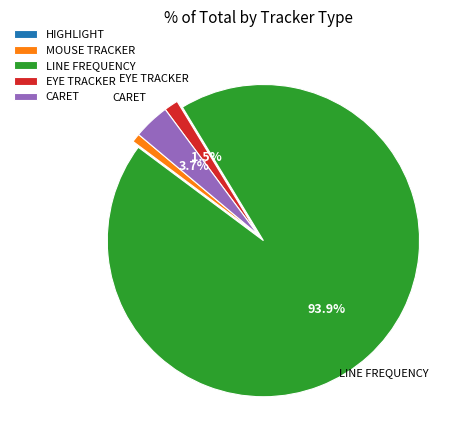

Between MOUSE TRACKER and EYE TRACKER, which is larger?

EYE TRACKER